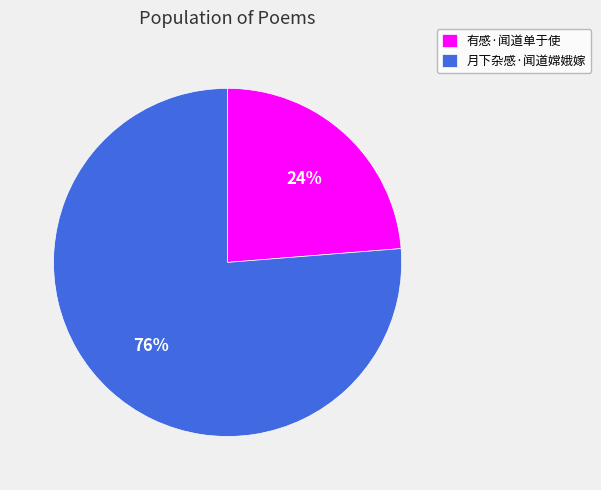

What is the majority slice?

月下杂感·闻道嫦娥嫁